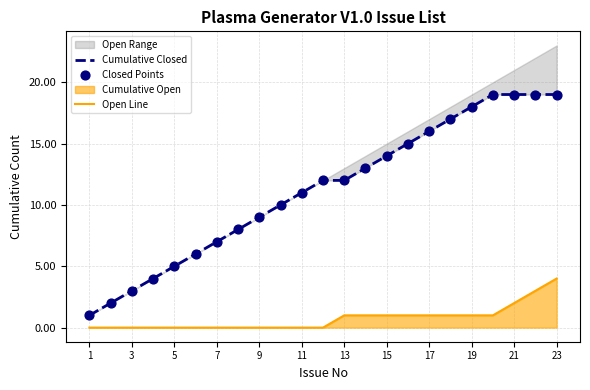

At how many categories does at least one series exceed 12?

10